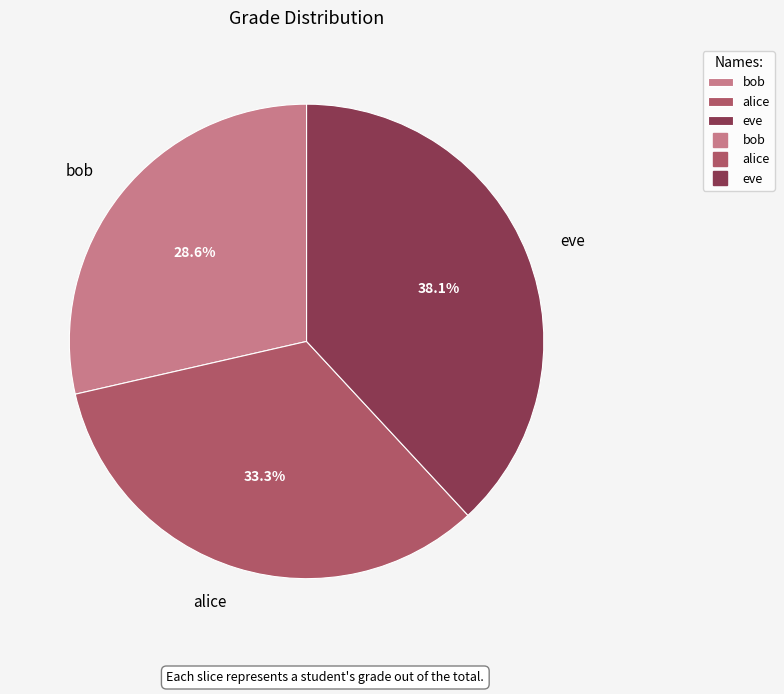

Does bob represent more than half of the total?

No